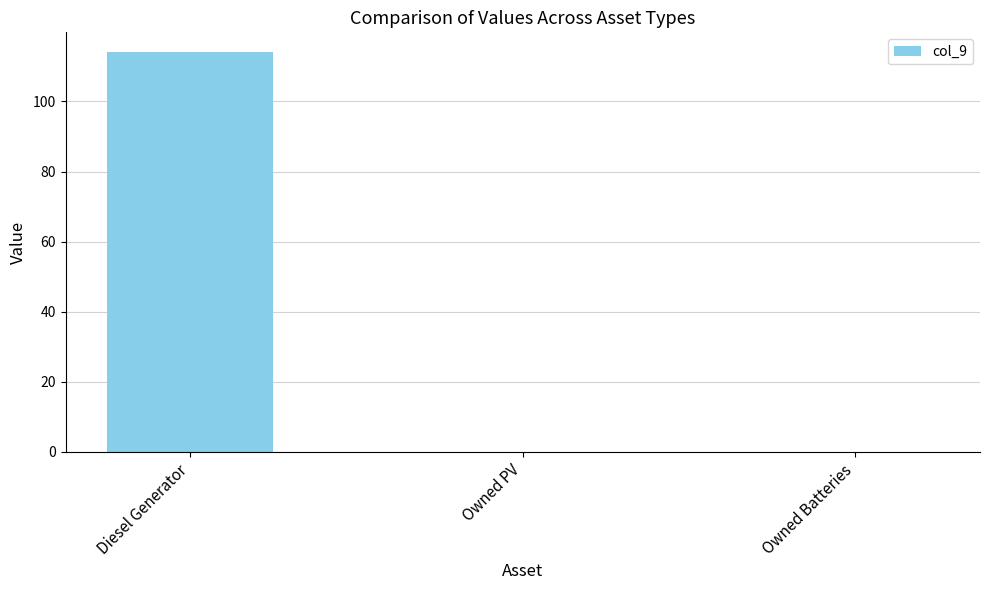

Between Owned Batteries and Diesel Generator, which is larger?

Diesel Generator